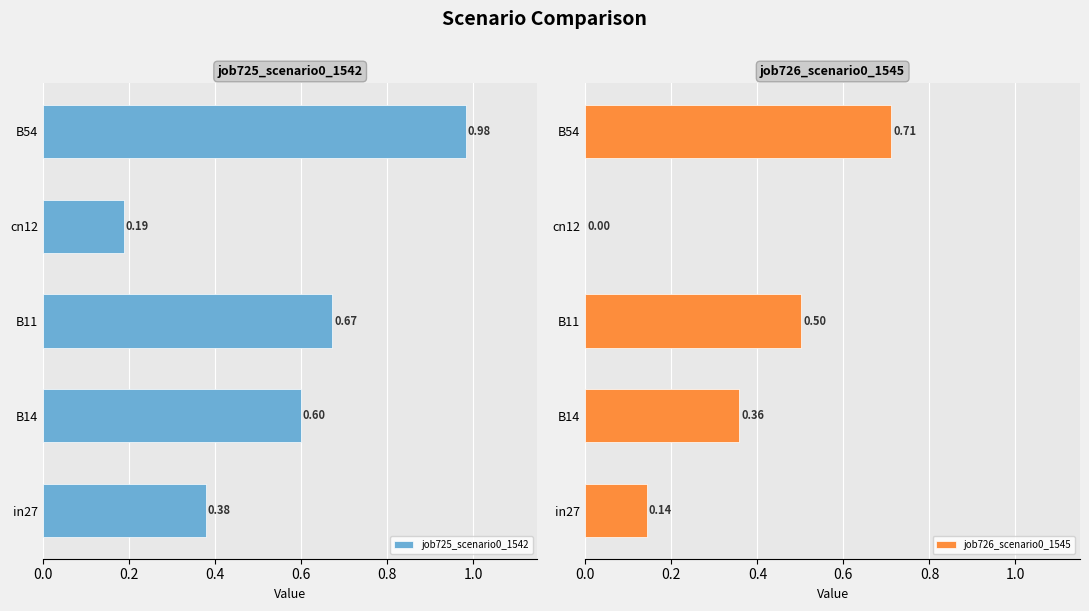

Reading right to left, what are all the values shown in this chart?

job725_scenario0_1542: 1.0	0.2	0.7	0.6	0.4
job726_scenario0_1545: 0.7	0.0	0.5	0.4	0.1